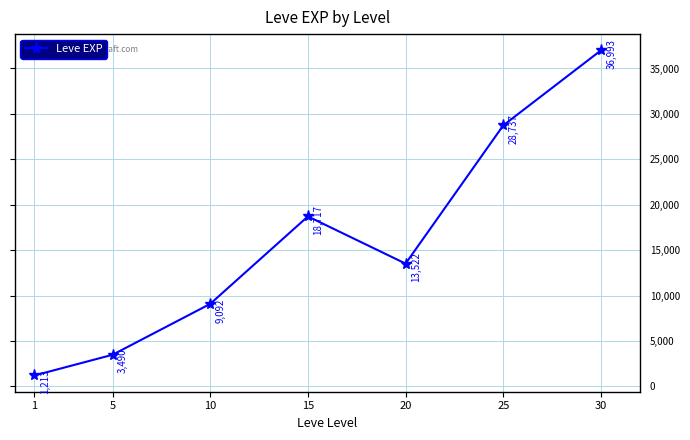

How many interior local peaks (higher than both neighbors) does the data have?

1